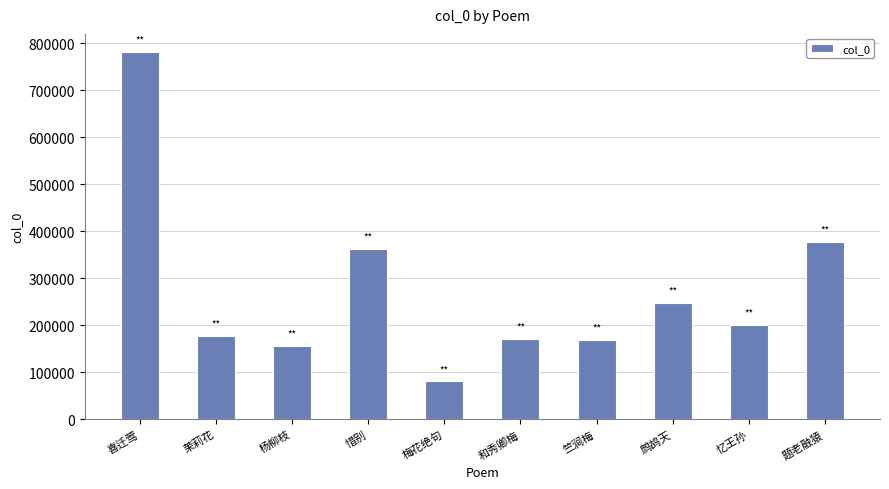

Which label corresponds to the smallest value in the chart?

梅花绝句